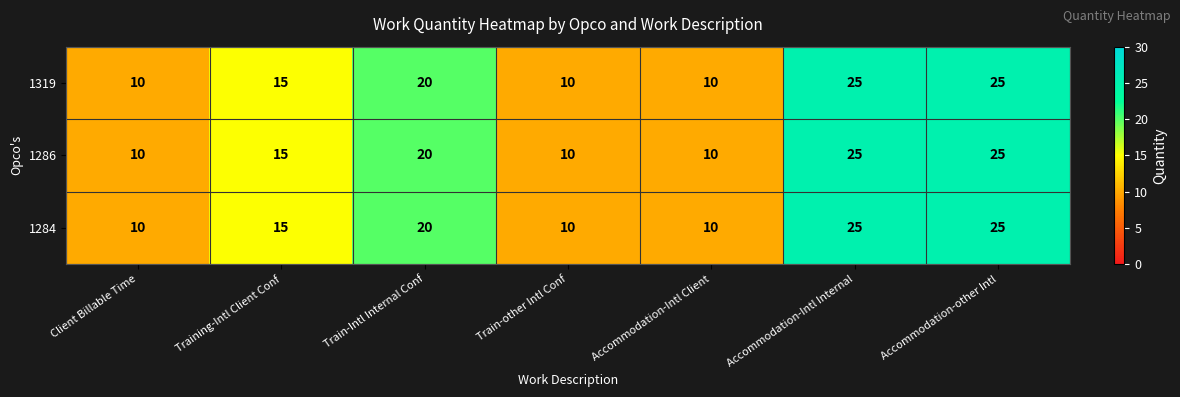

What is the difference between the 1286 values at Accommodation-Intl Internal and Client Billable Time?

15